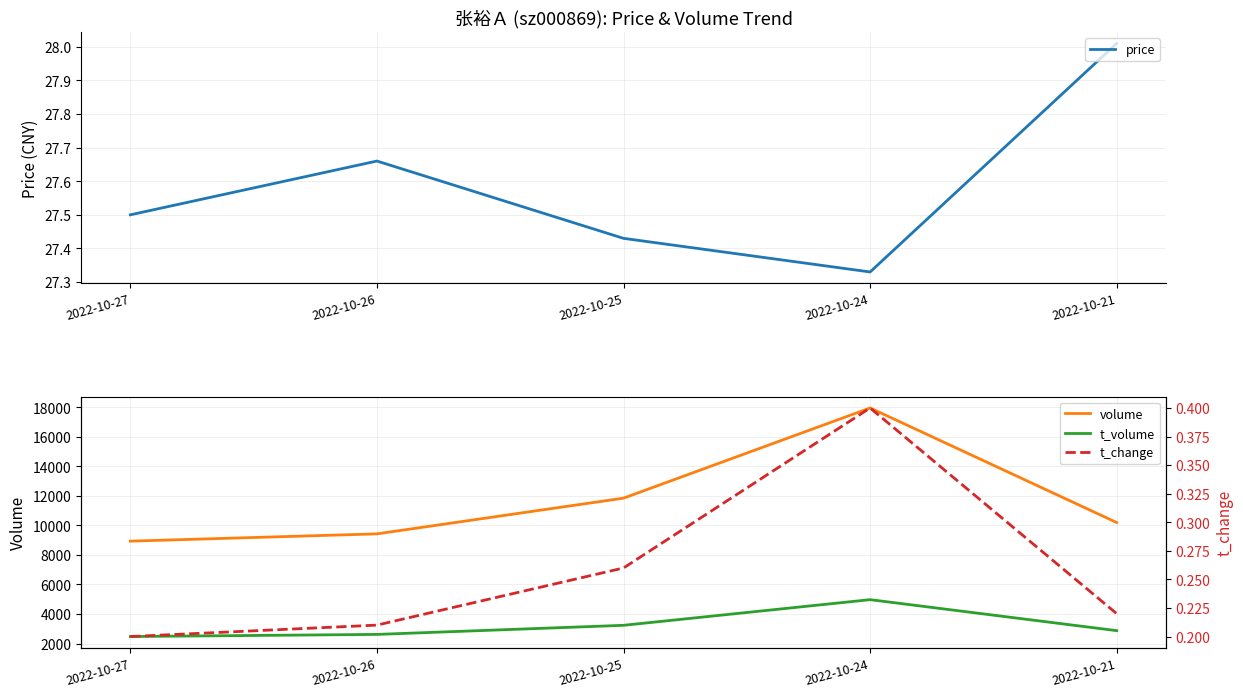

Rank the categories by price value from highest to lowest.

2022-10-21, 2022-10-26, 2022-10-27, 2022-10-25, 2022-10-24